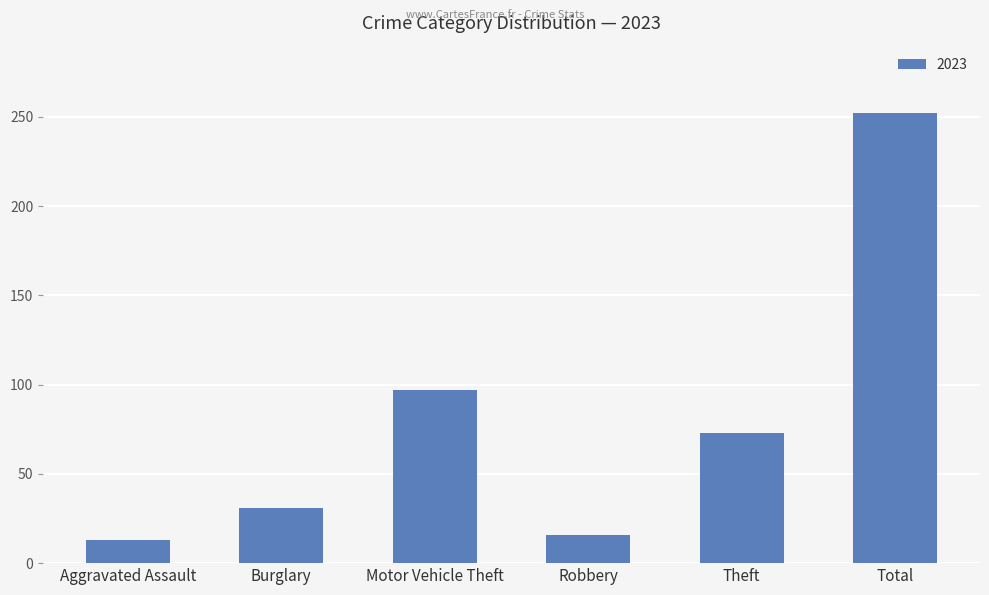

Between Aggravated Assault and Theft, which is larger?

Theft